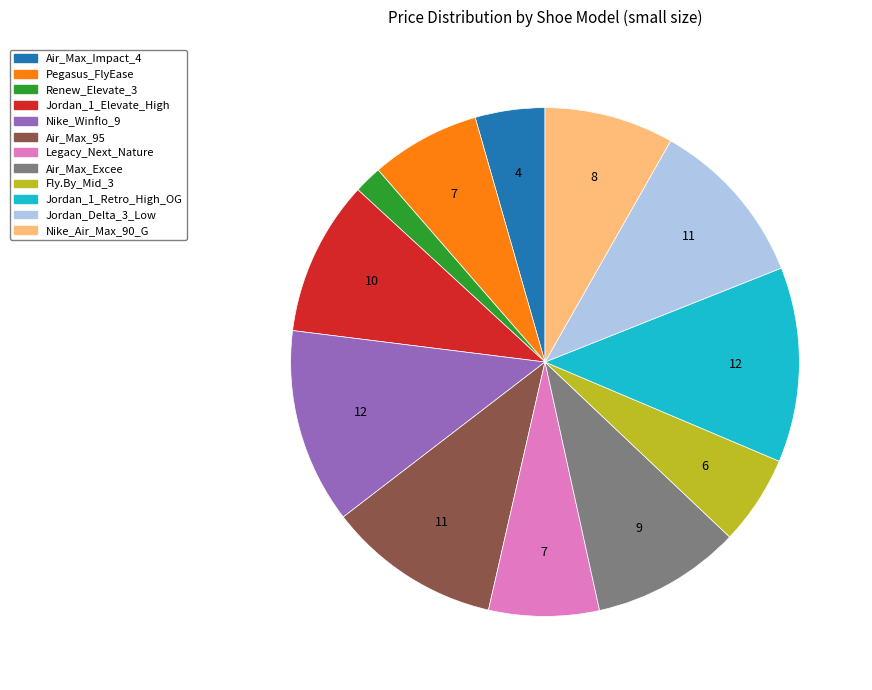

How many slices are in this pie chart?

12